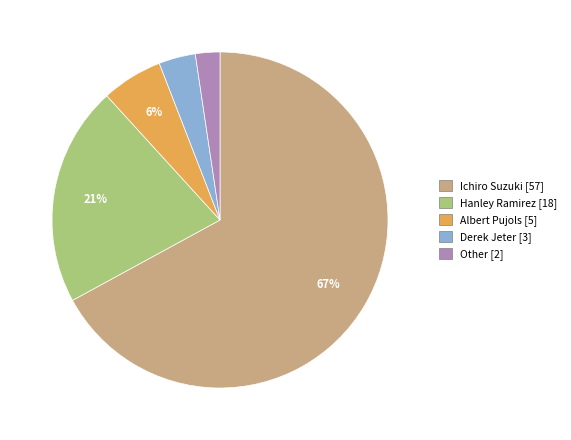

To the nearest percent, what percentage of the pie is Other?

2%